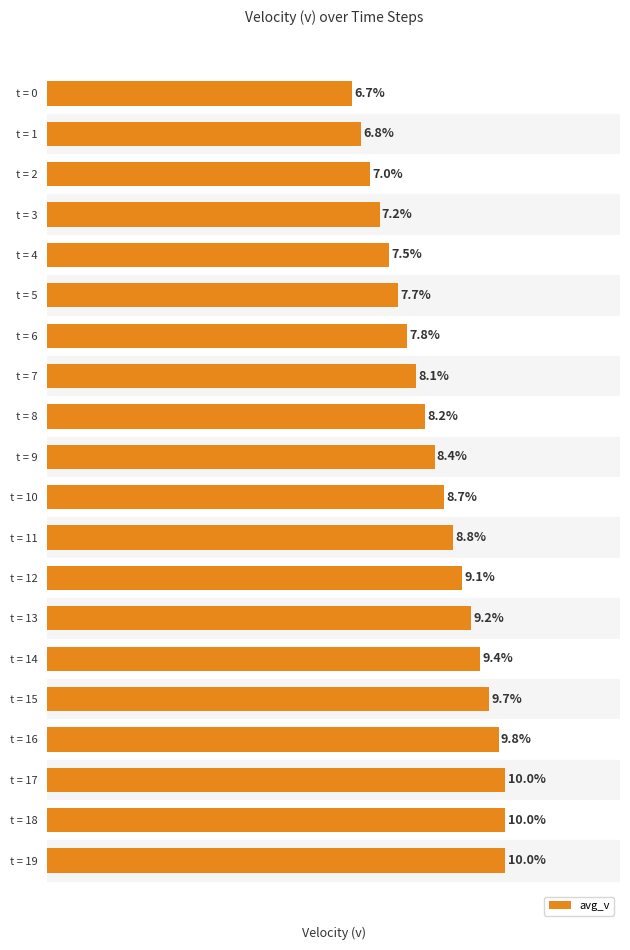

Between t = 13 and t = 0, which is larger?

t = 13